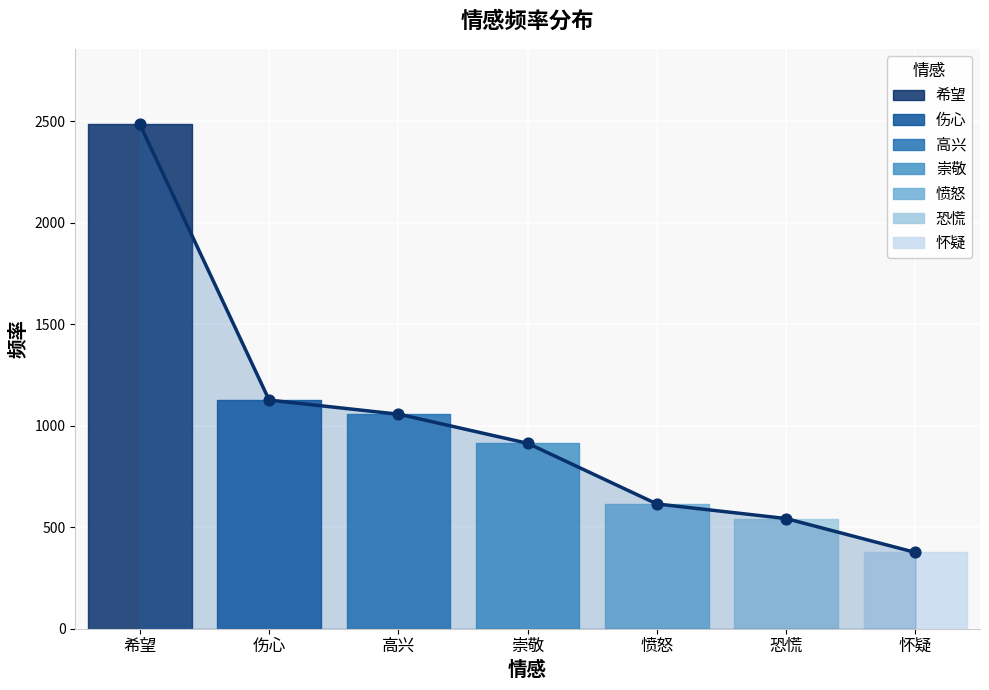

What is the ratio of the value at 怀疑 to the value at 愤怒?

0.6